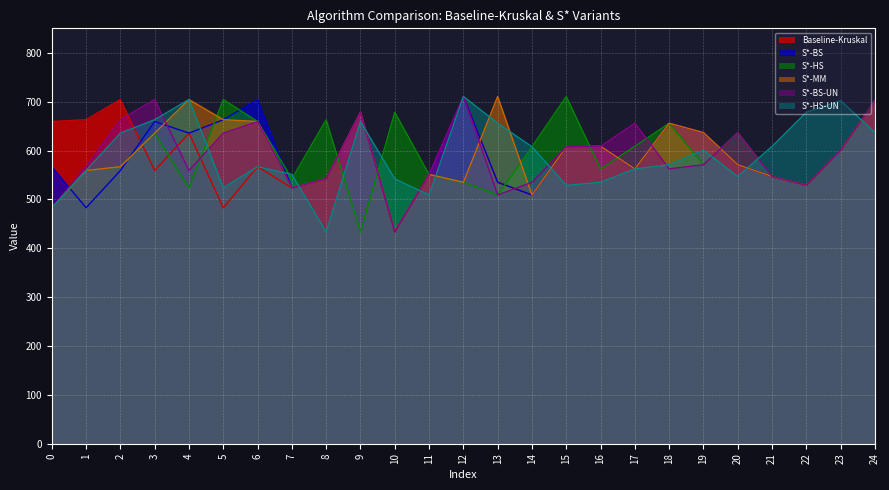

What are all the series names shown in the legend?

Baseline-Kruskal, S*-BS, S*-HS, S*-MM, S*-BS-UN, S*-HS-UN